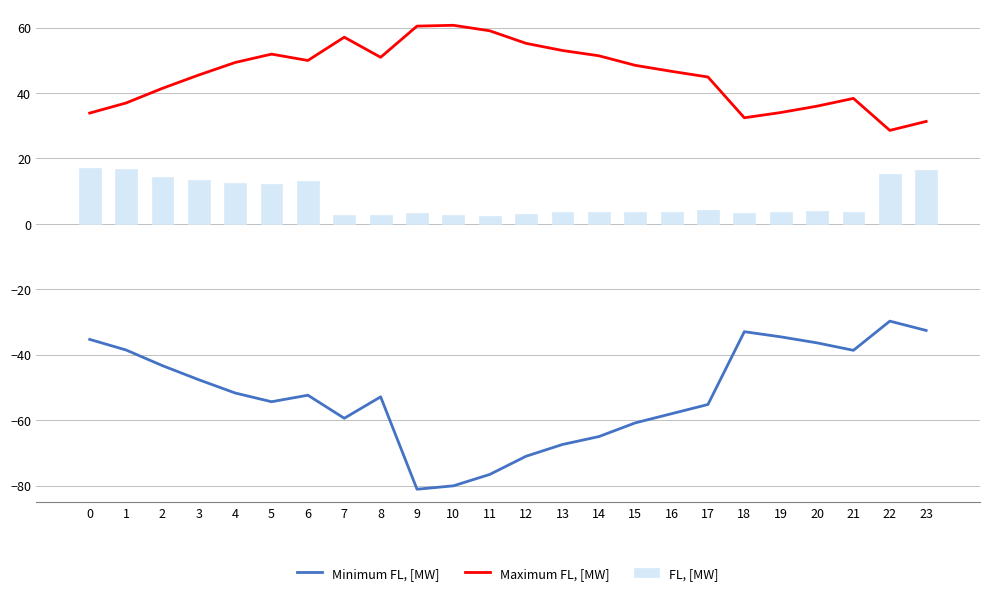

The value of FL, [MW] at 1 is 11.4. True or false?

False